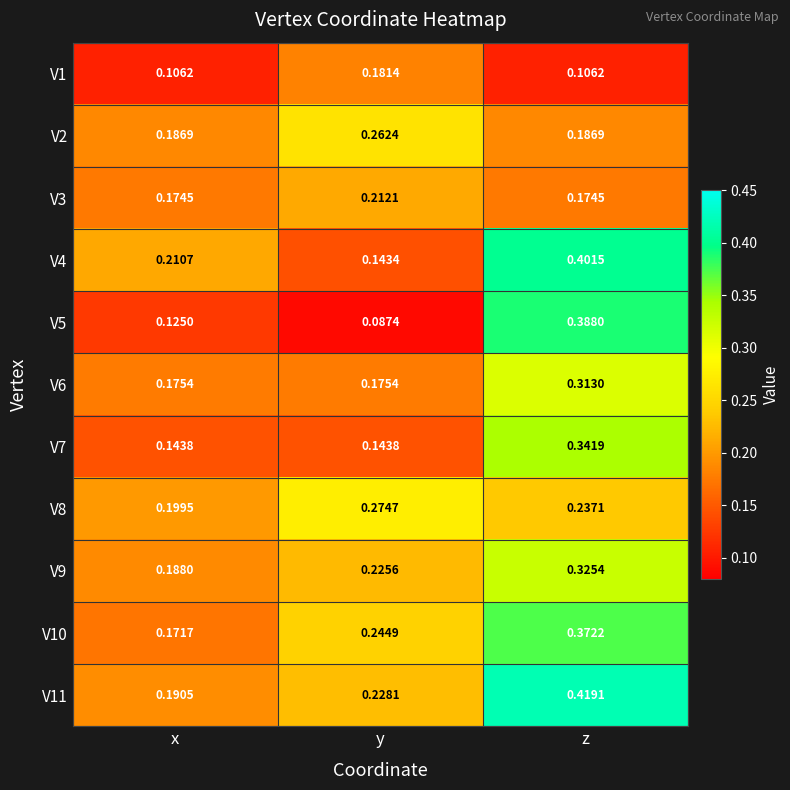

At which category is the sum across all series the highest?

z